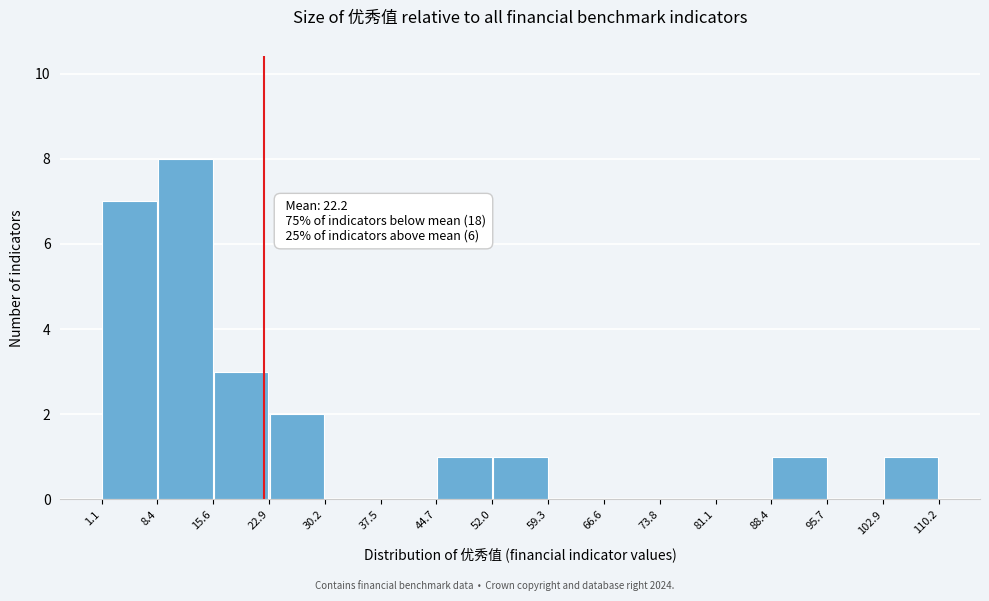

Which range on the x-axis has the tallest bar?

8.4 to 15.6